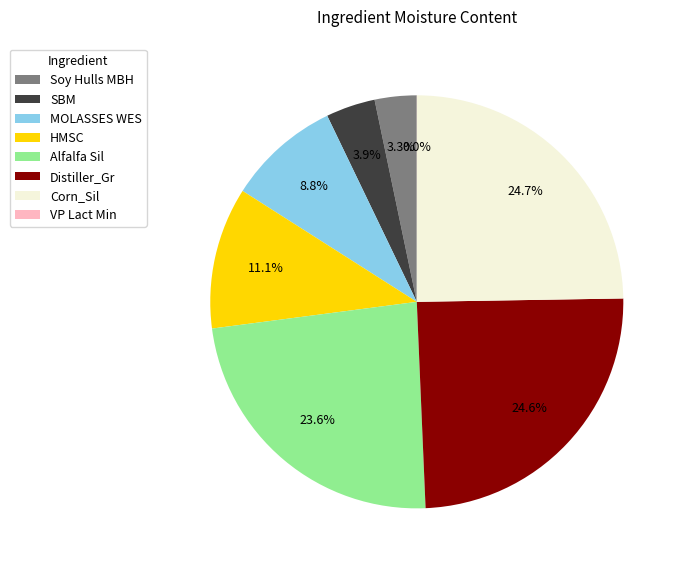

Which has a higher value, Corn_Sil or SBM?

Corn_Sil